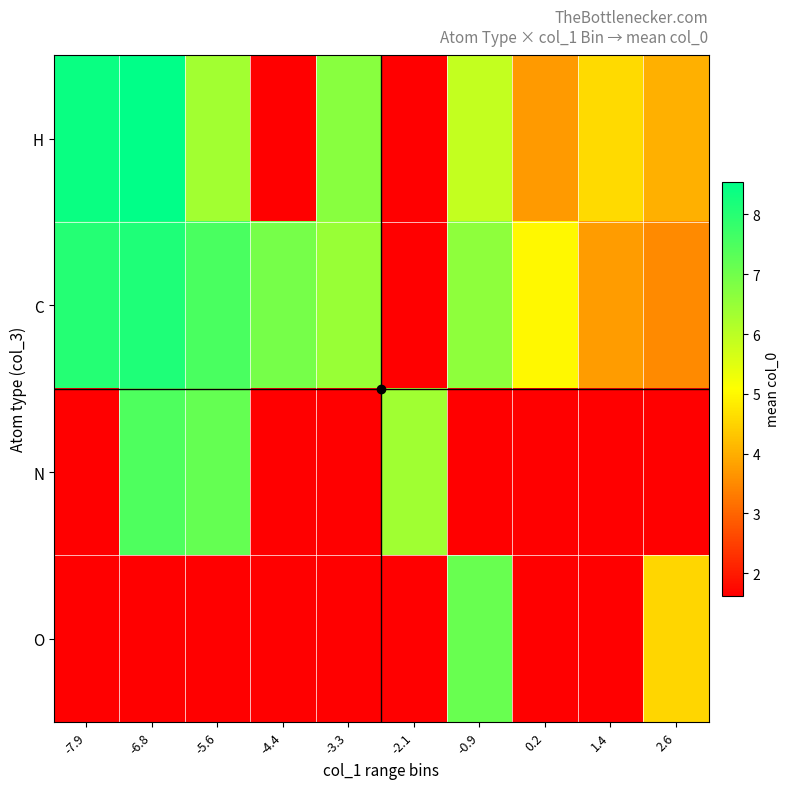

Reading left to right, list all the values displayed in this chart.

H: -7.9=8.4	-6.8=8.5	-5.6=6.3	-4.4=0.0	-3.3=6.7	-2.1=0.0	-0.9=5.9	0.2=3.7	1.4=4.6	2.6=4.0
C: -7.9=8.1	-6.8=8.1	-5.6=7.5	-4.4=6.9	-3.3=6.5	-2.1=0.0	-0.9=6.6	0.2=5.0	1.4=3.7	2.6=3.5
N: -7.9=0.0	-6.8=7.5	-5.6=7.2	-4.4=0.0	-3.3=0.0	-2.1=6.4	-0.9=0.0	0.2=0.0	1.4=0.0	2.6=0.0
O: -7.9=0.0	-6.8=0.0	-5.6=0.0	-4.4=0.0	-3.3=0.0	-2.1=0.0	-0.9=7.1	0.2=0.0	1.4=0.0	2.6=4.5